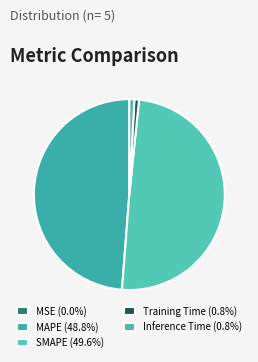

True or false: SMAPE accounts for 50% of the total.

True